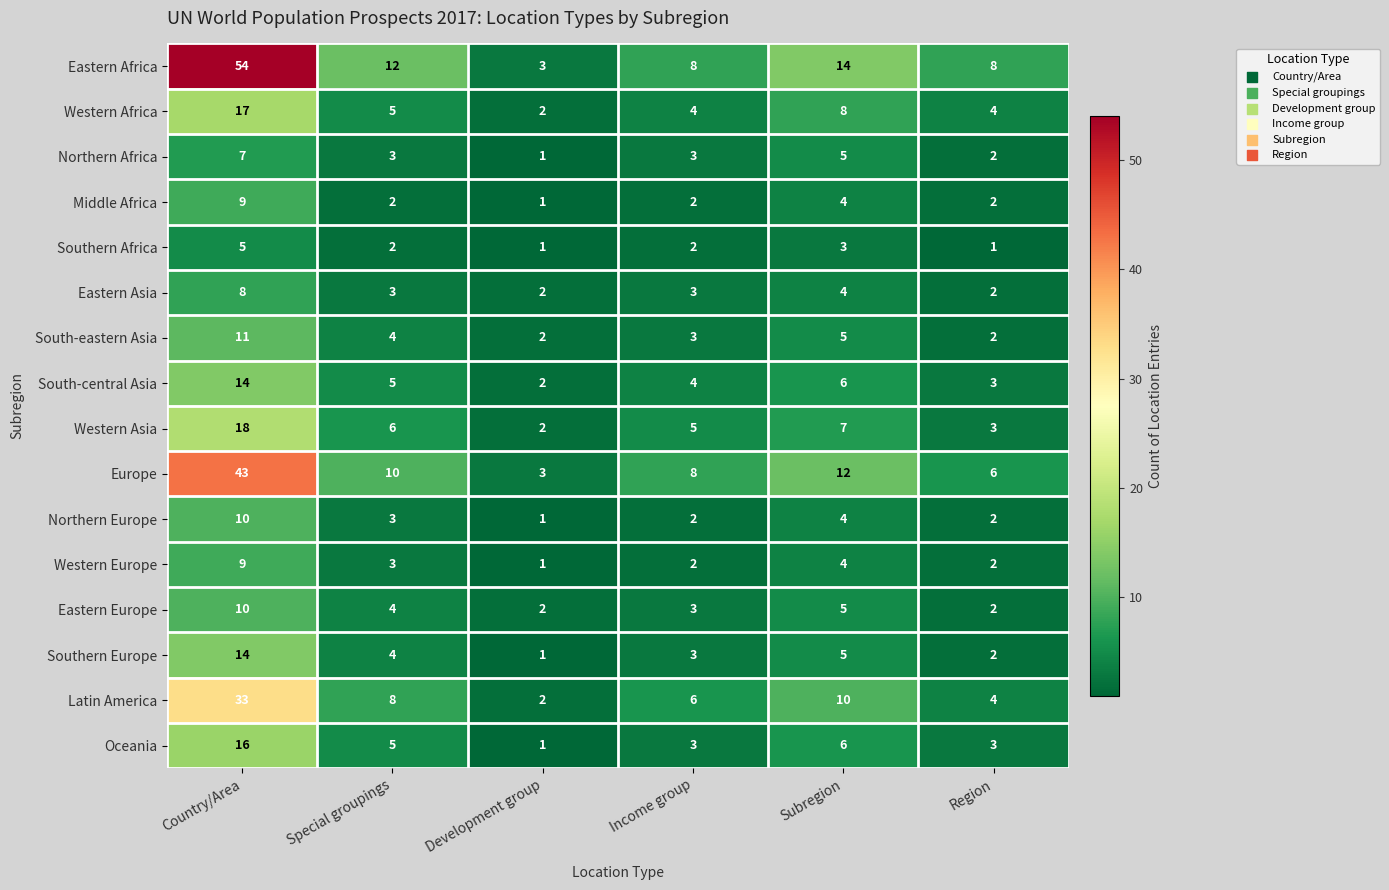

True or false: Oceania has a value of 16 at Country/Area.

True